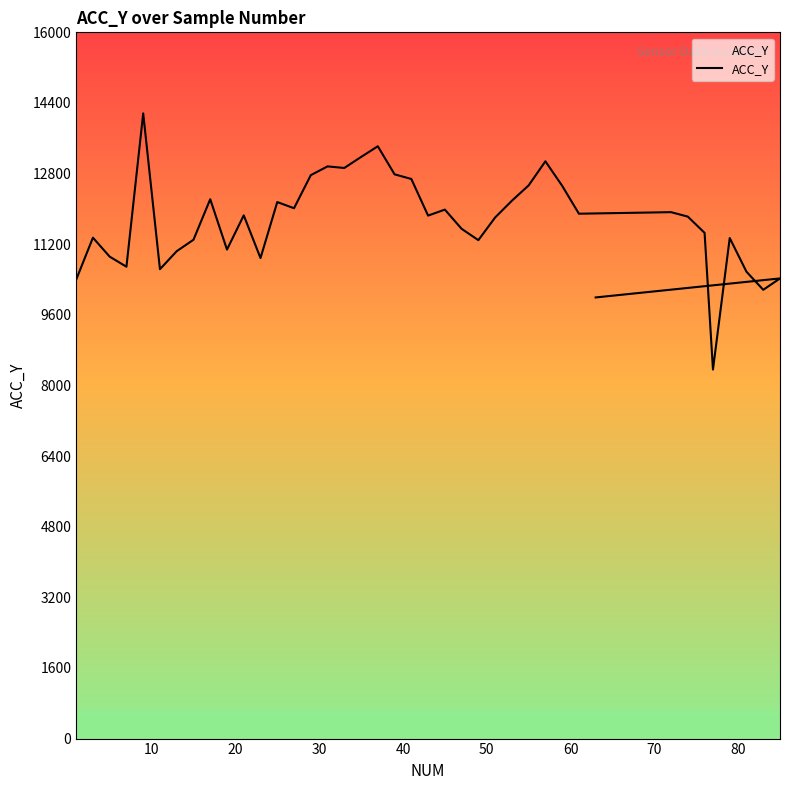

Count the number of data series in this chart.

1